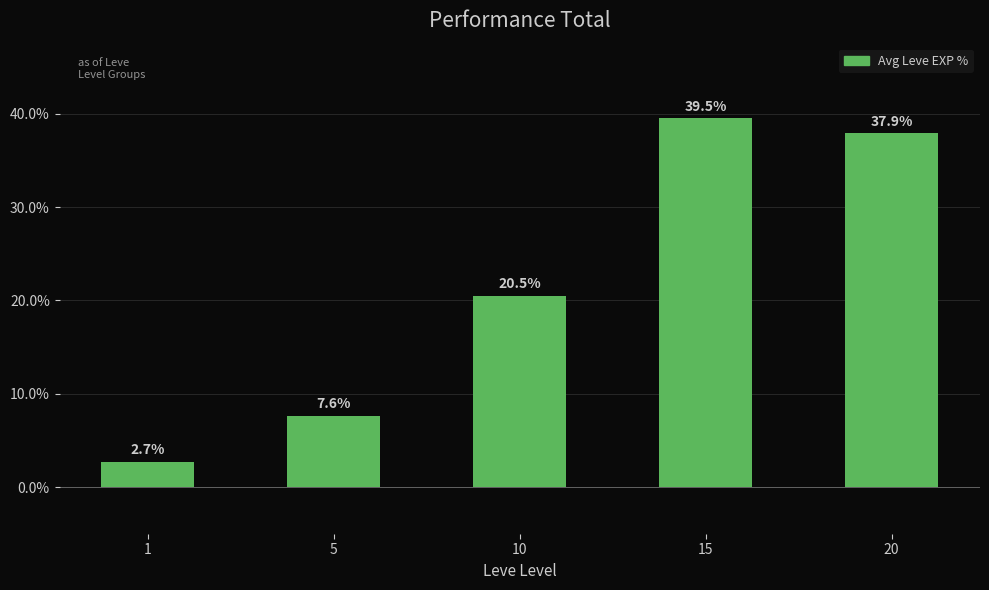

What is the difference between the values at 10 and 20?

17.4